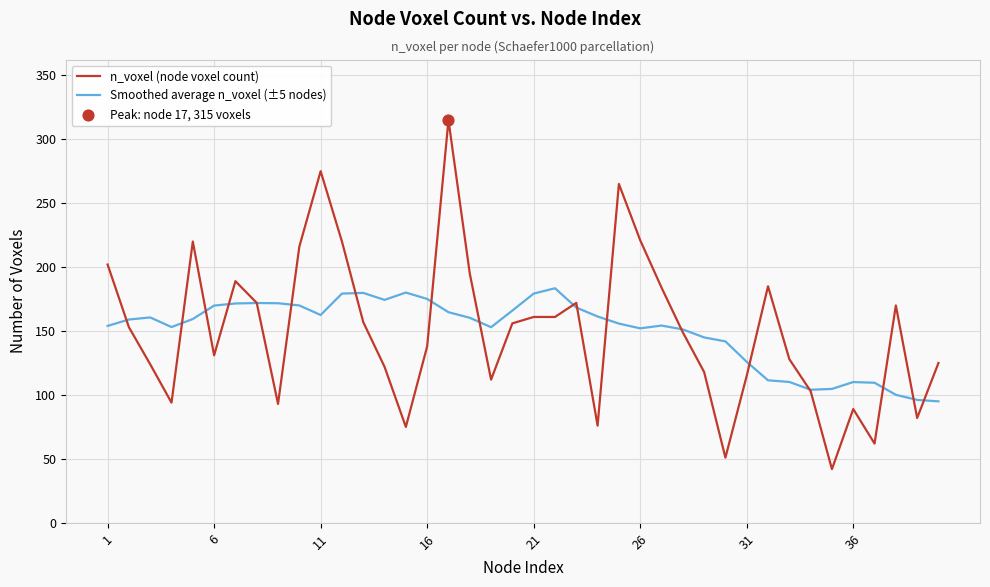

Which series has the largest range (max minus min)?

n_voxel (node voxel count)